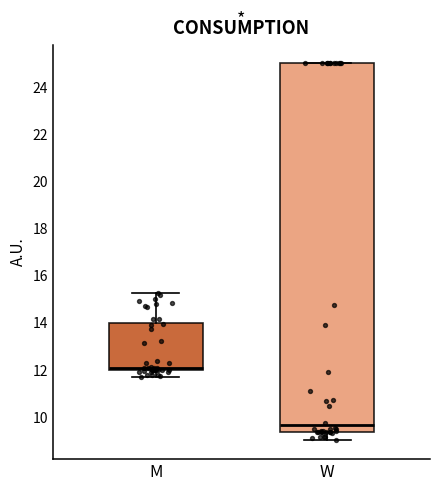

Which box is the tallest, from its lower edge to its upper edge?

W